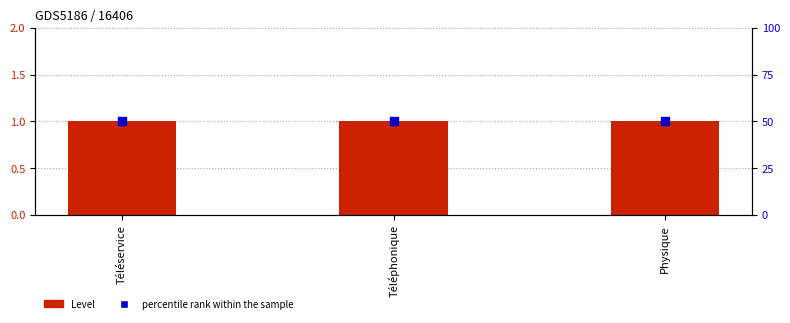

Which series reaches the minimum Y coordinate?

Level